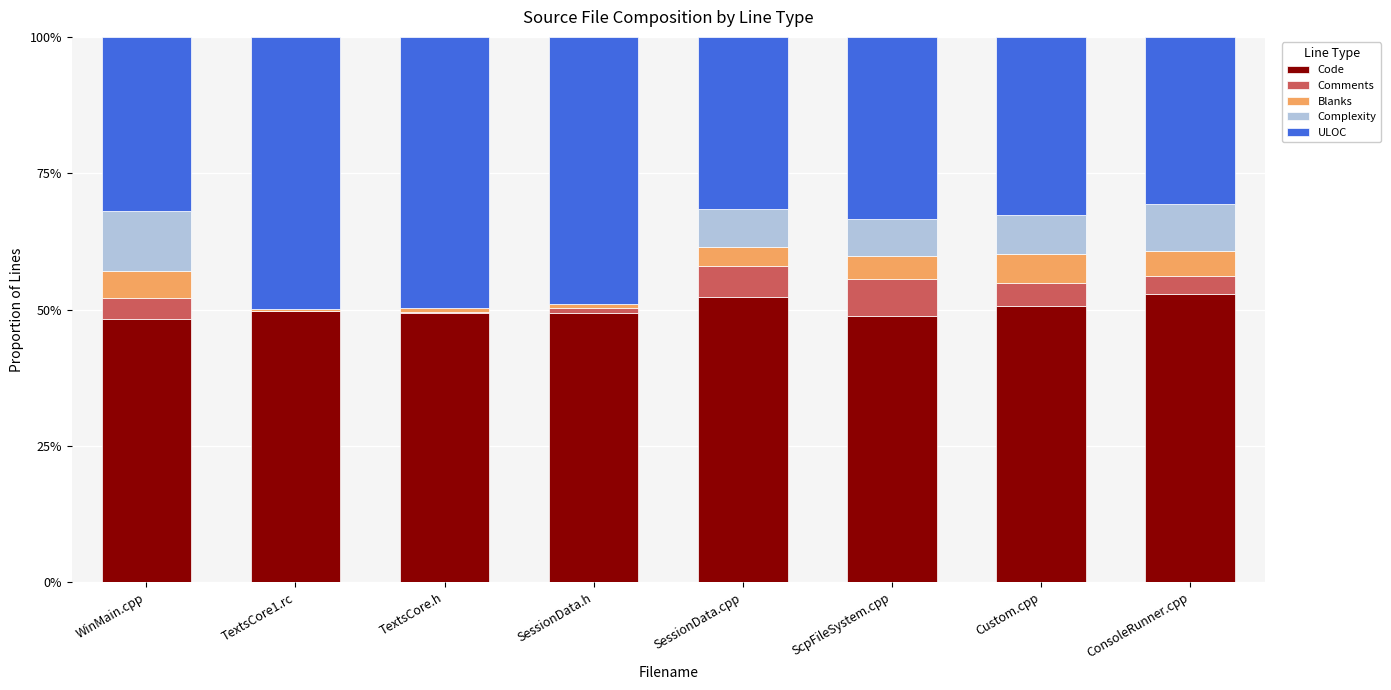

How many categories are shown in the chart?

8